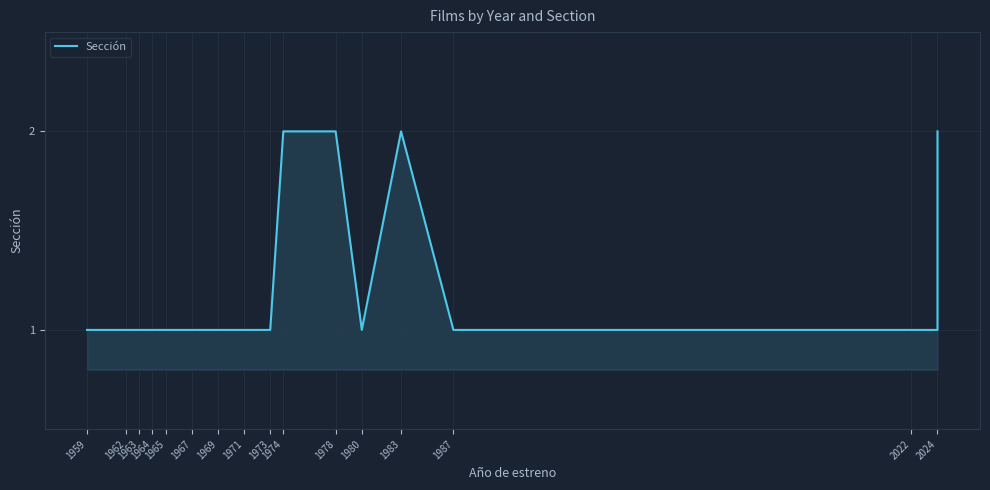

What is the difference between the second highest and minimum values?

1